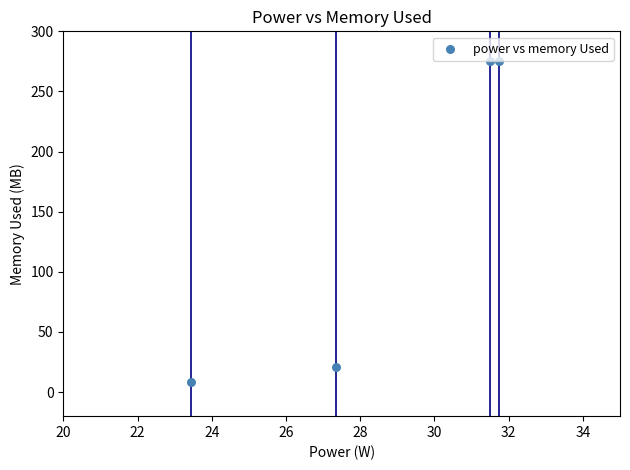

What Y value in the scatter plot is closest to 141?

21.0